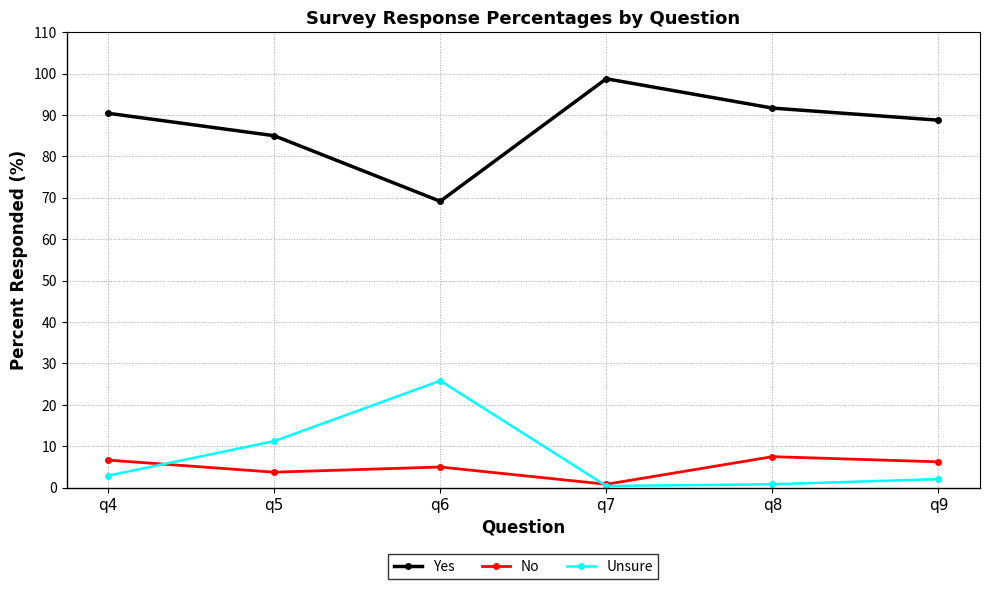

True or false: Yes and No intersect in this chart.

False